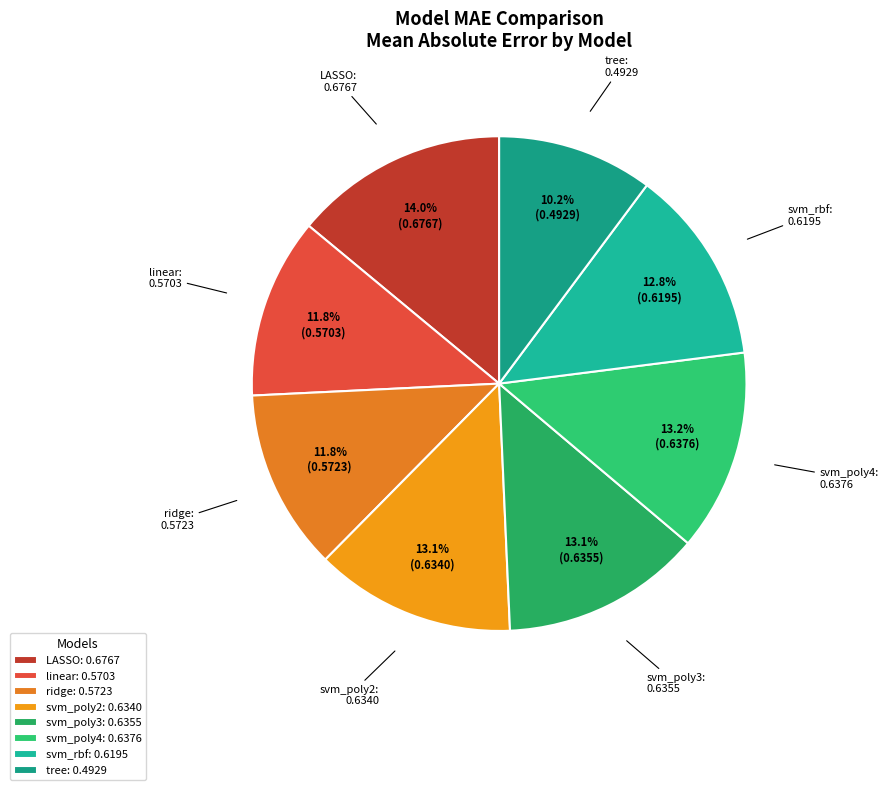

Is svm_poly2 the majority of the pie?

No